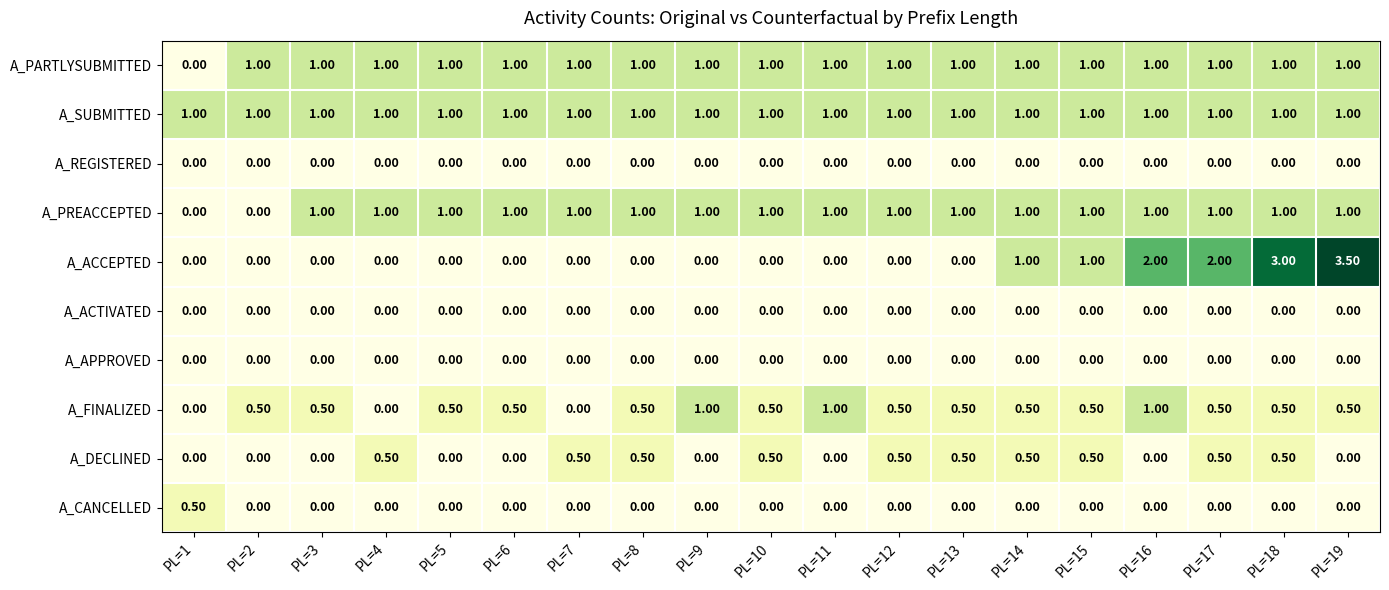

Which series has the largest total across all categories?

A_SUBMITTED